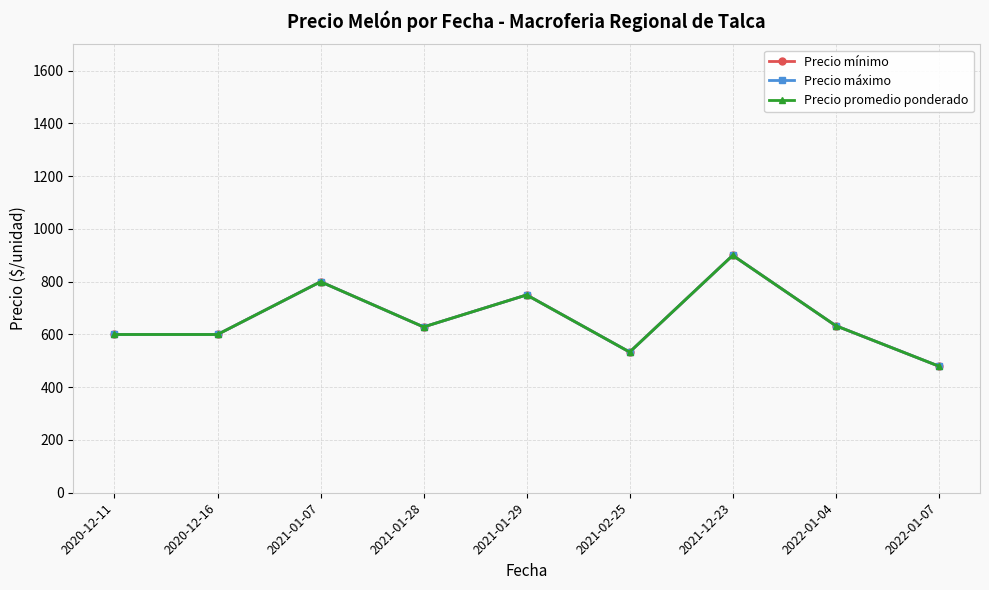

True or false: Precio mínimo and Precio promedio ponderado cross at least once.

False